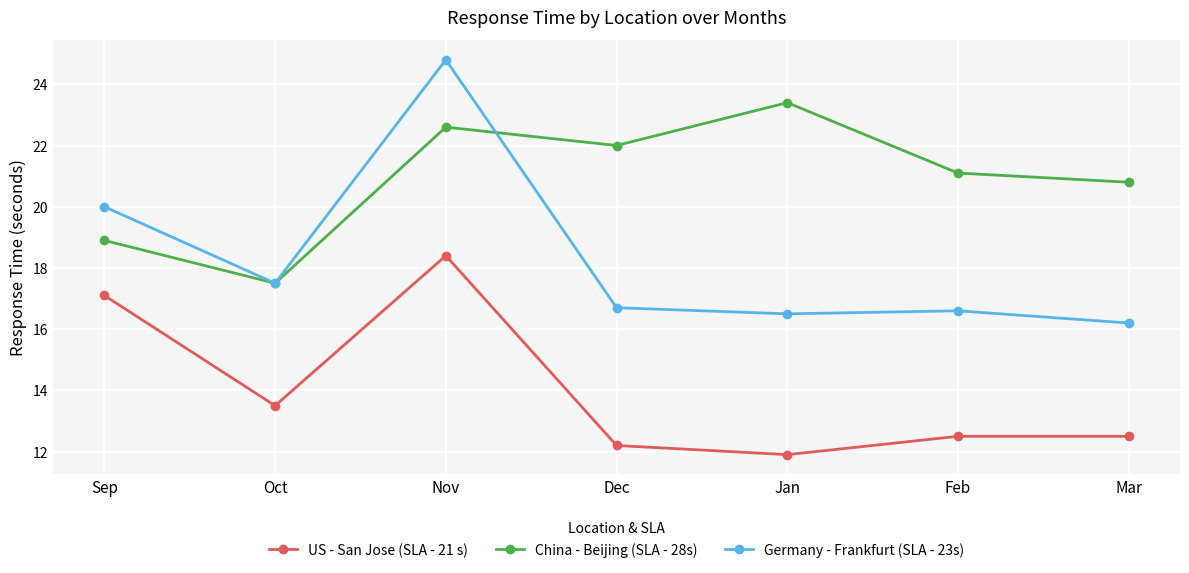

Which label corresponds to the smallest value in the chart?

Jan